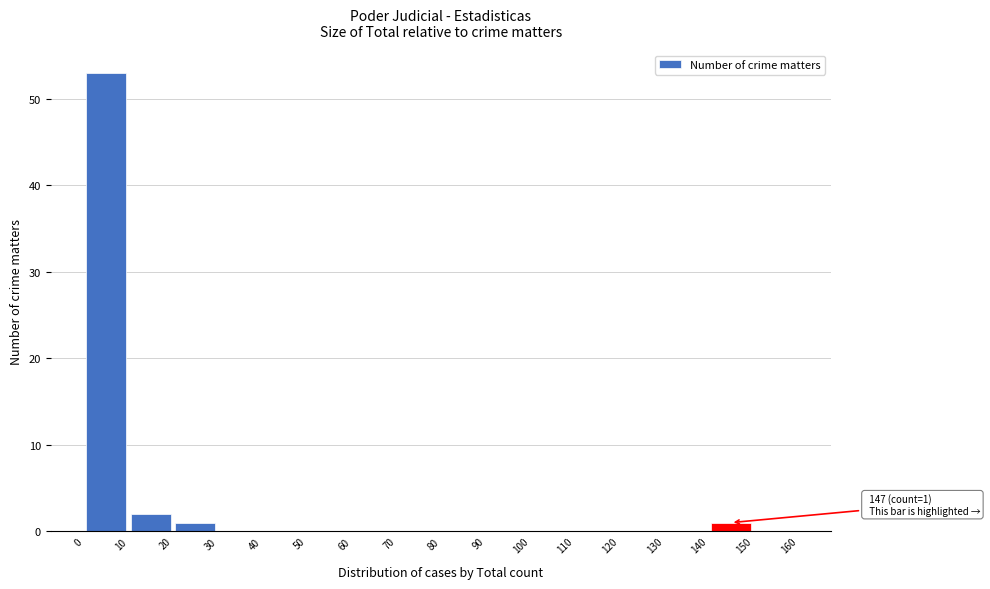

Which range on the x-axis has the tallest bar?

0 to 10